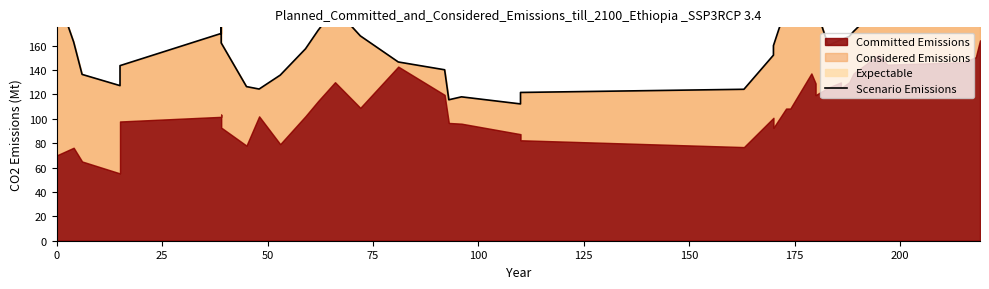

What is the greatest value displayed?

202.7